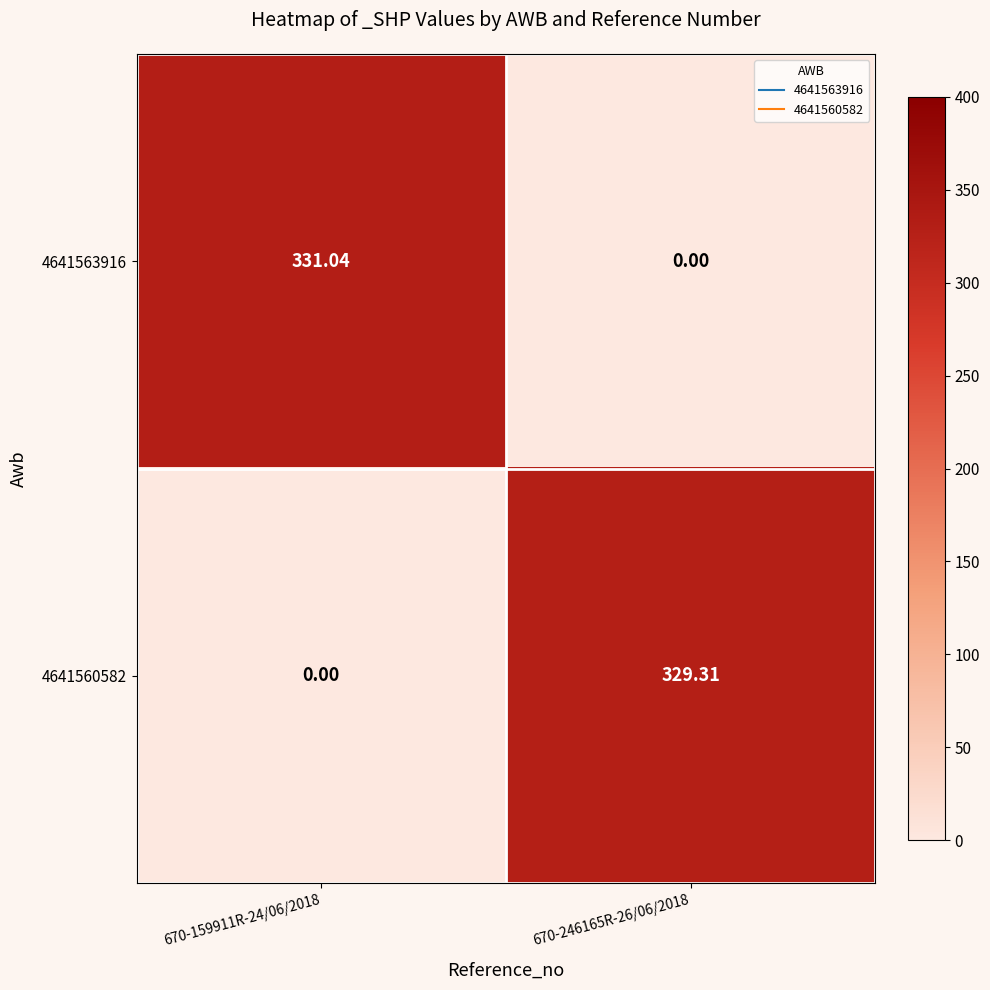

How many distinct data groups are displayed?

2